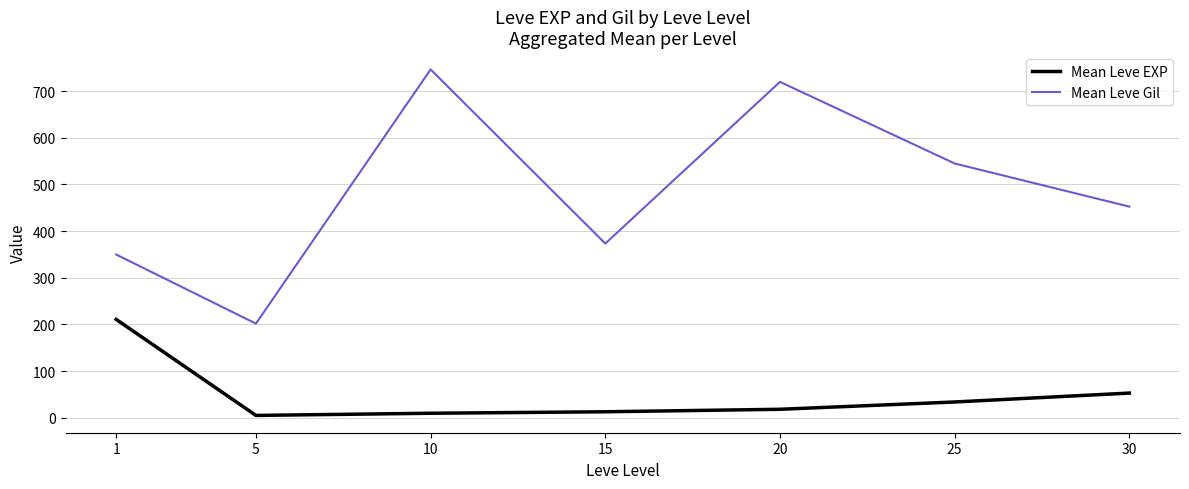

How many values in the Mean Leve Gil series exceed 452?

4